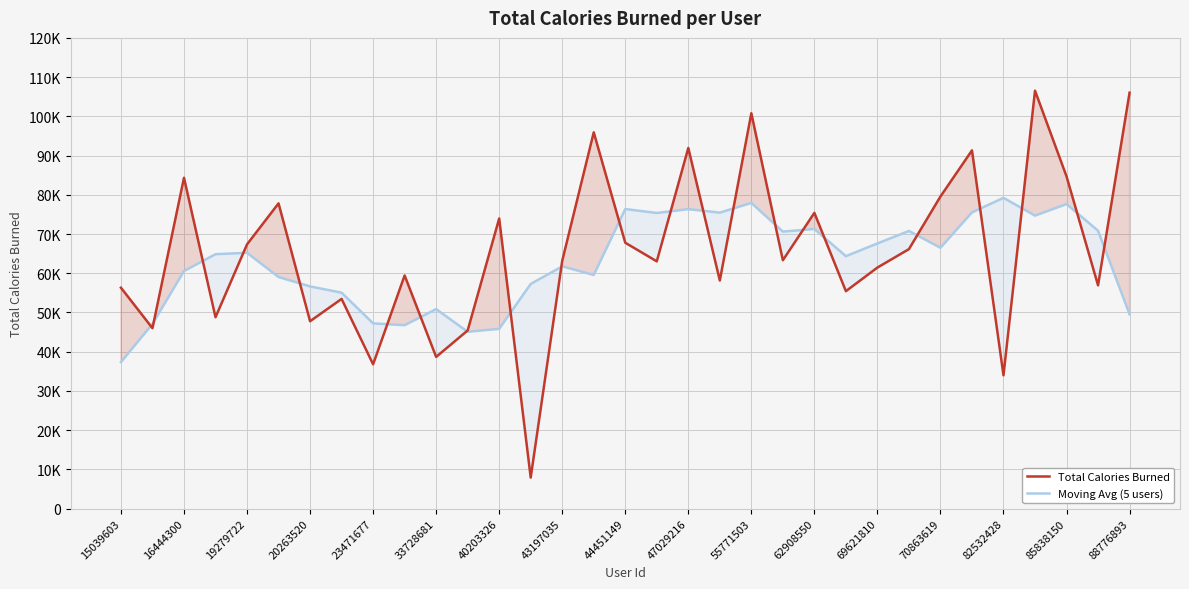

True or false: Total Calories Burned and Moving Avg (5 users) intersect in this chart.

True